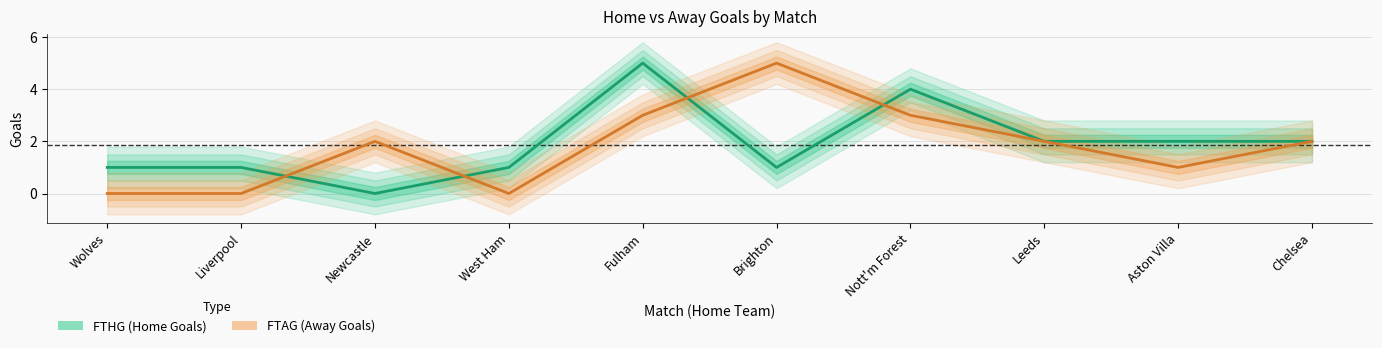

True or false: FTHG has more than 2 points higher than both neighbors.

False